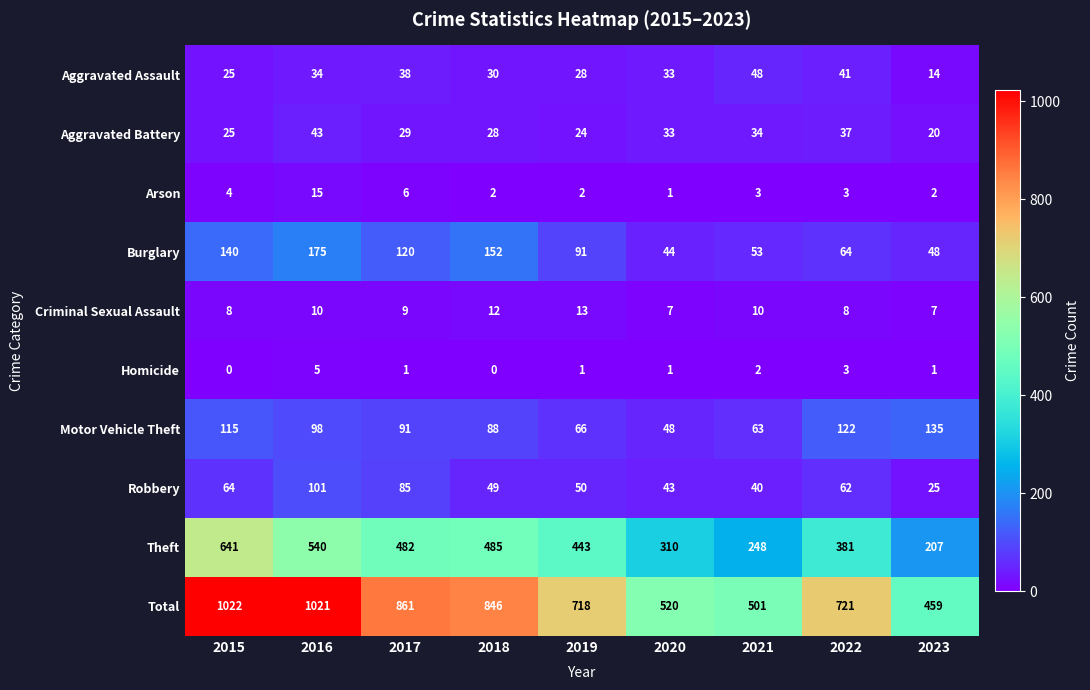

What is the sum of the Burglary values at 2019 and 2022?

155